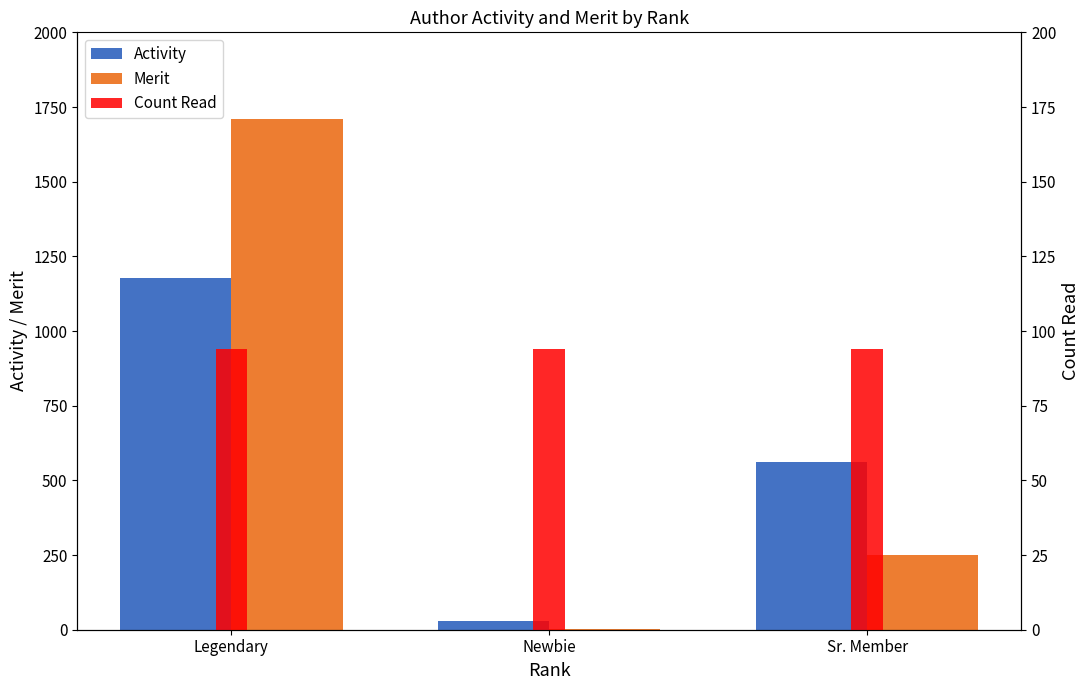

How many bars are there in each group?

3